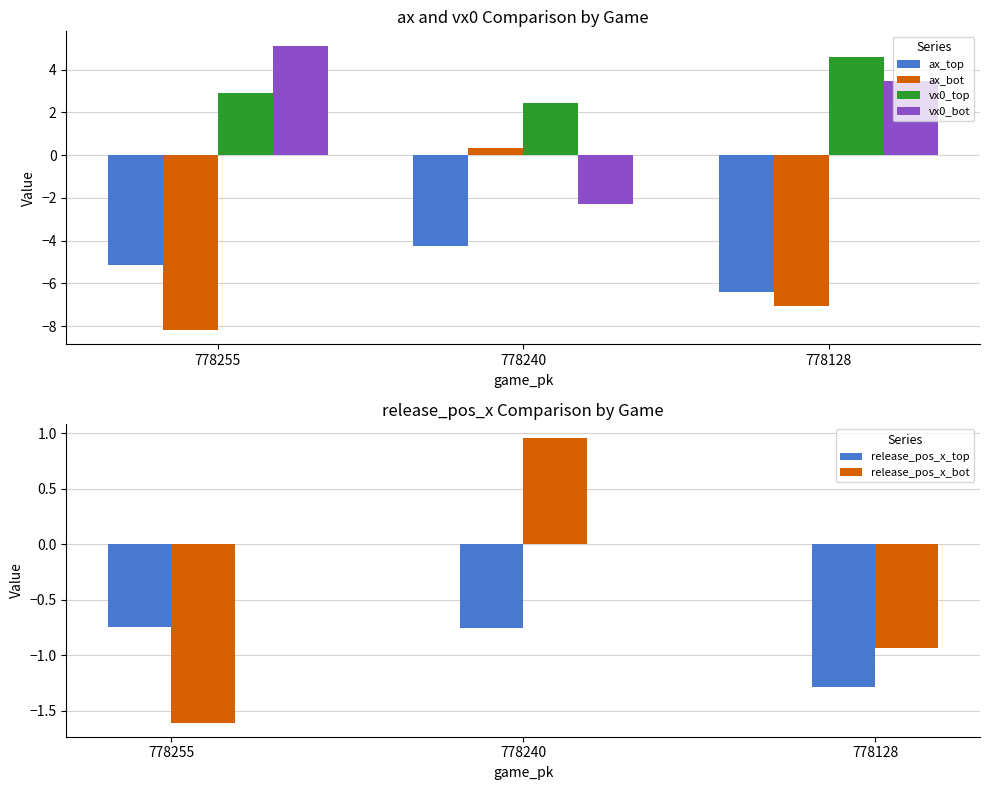

How many data points does each series have?

3